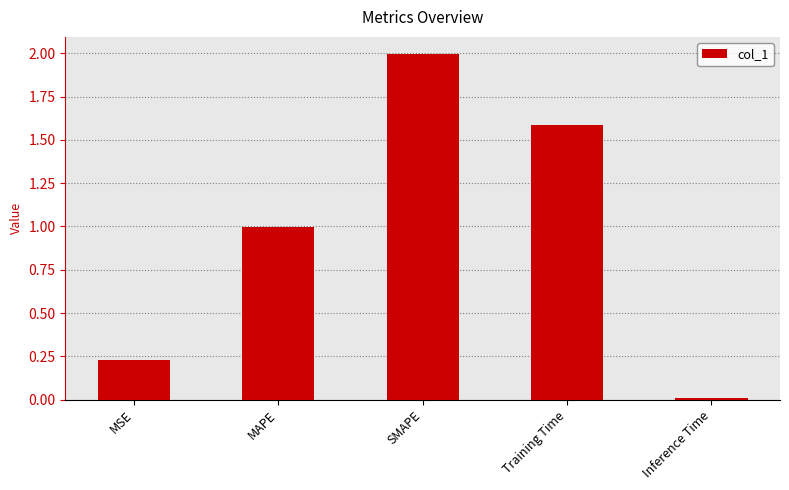

How many distinct data groups are displayed?

1